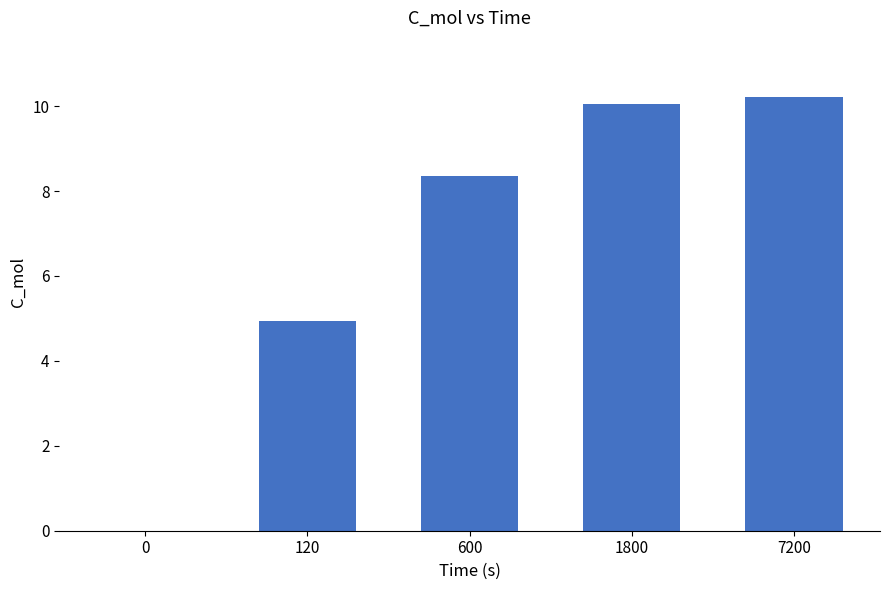

What is the greatest value displayed?

10.2